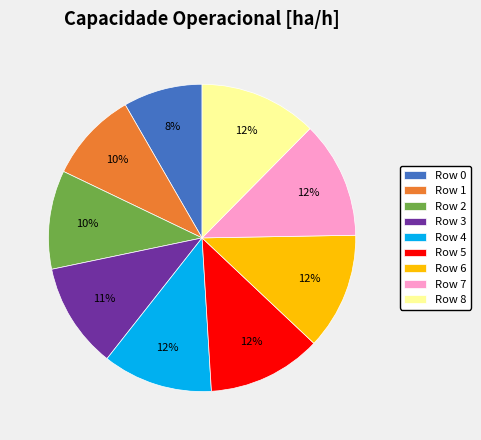

True or false: Row 4 accounts for 12% of the total.

True